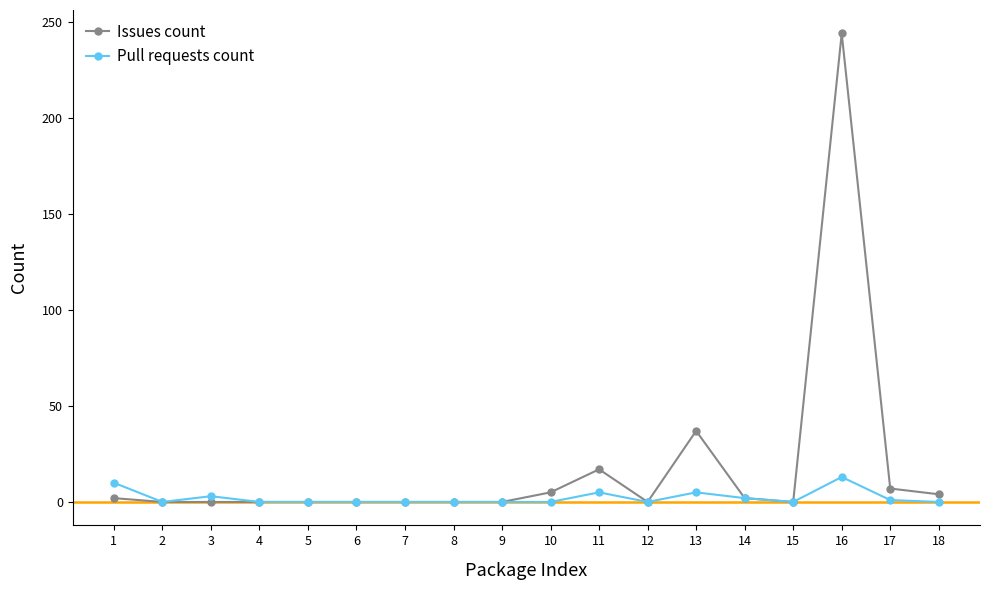

True or false: Pull requests count has more than 0 points higher than both neighbors.

True